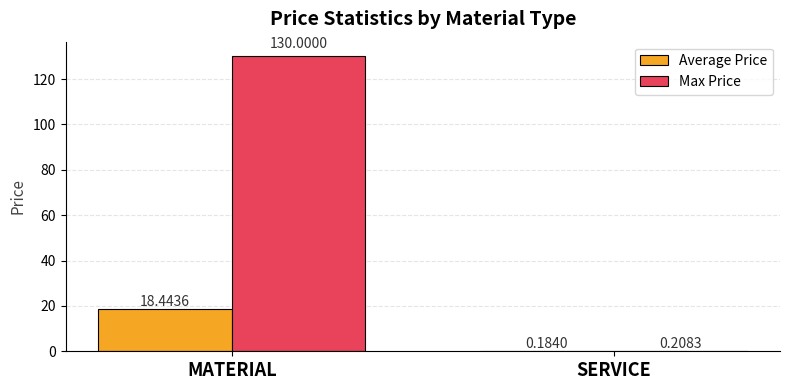

Which label corresponds to the largest value in the chart?

MATERIAL